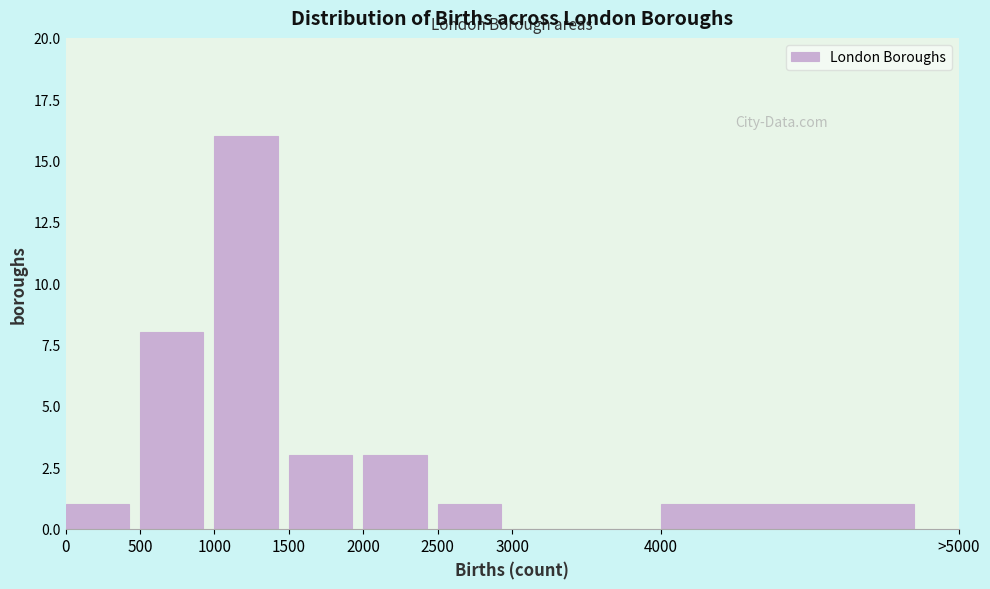

Reading left to right, extract all data points from this chart.

0=1	500=8	1000=16	1500=3	2000=3	2500=1	3000=0	4000=1